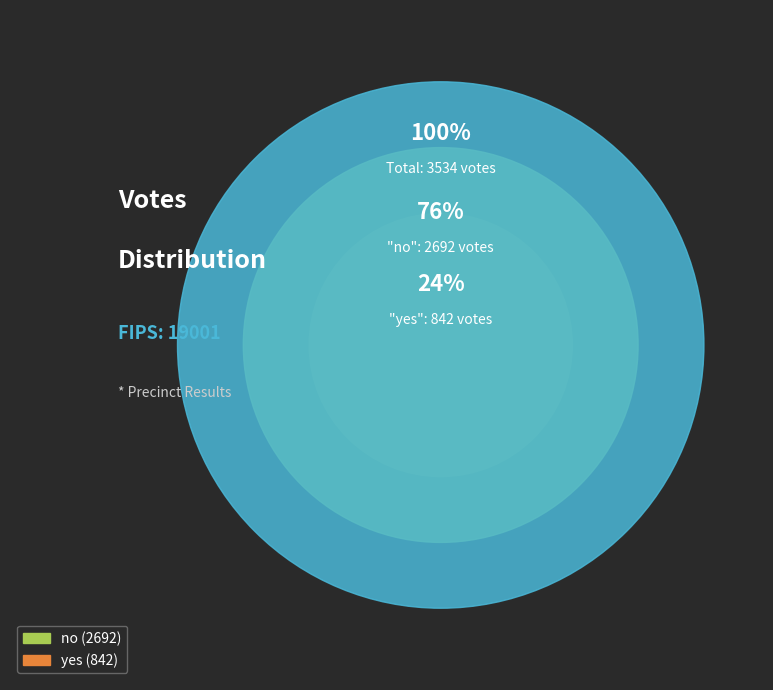

Which slice is the largest?

no